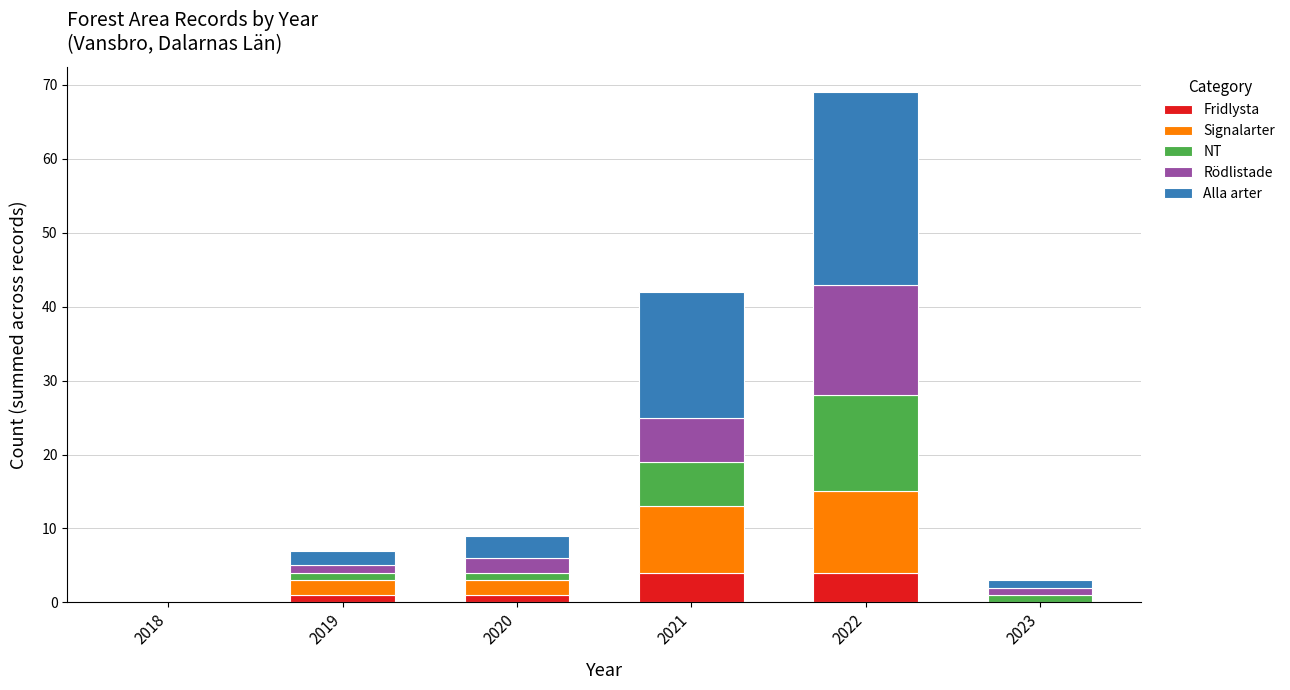

What is the maximum value for Fridlysta?

4